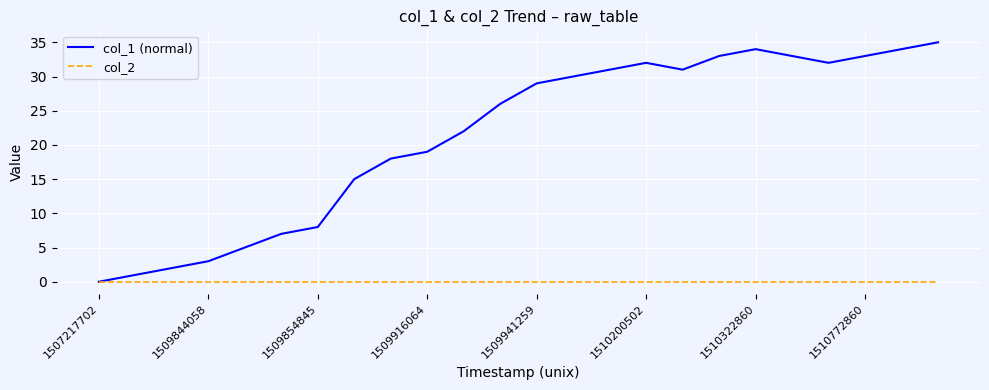

At how many categories does at least one series exceed 10?

17